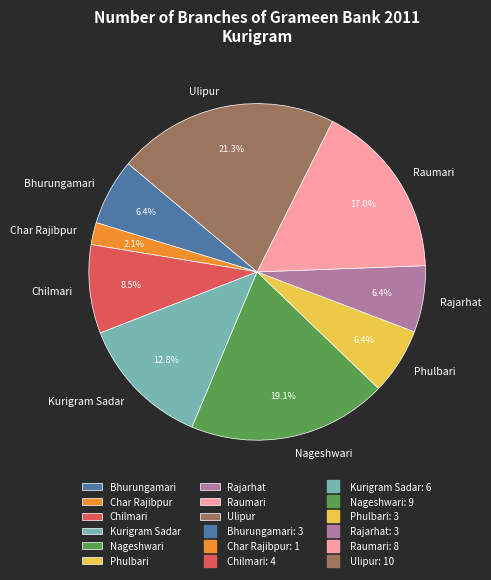

True or false: Ulipur accounts for 21% of the total.

True